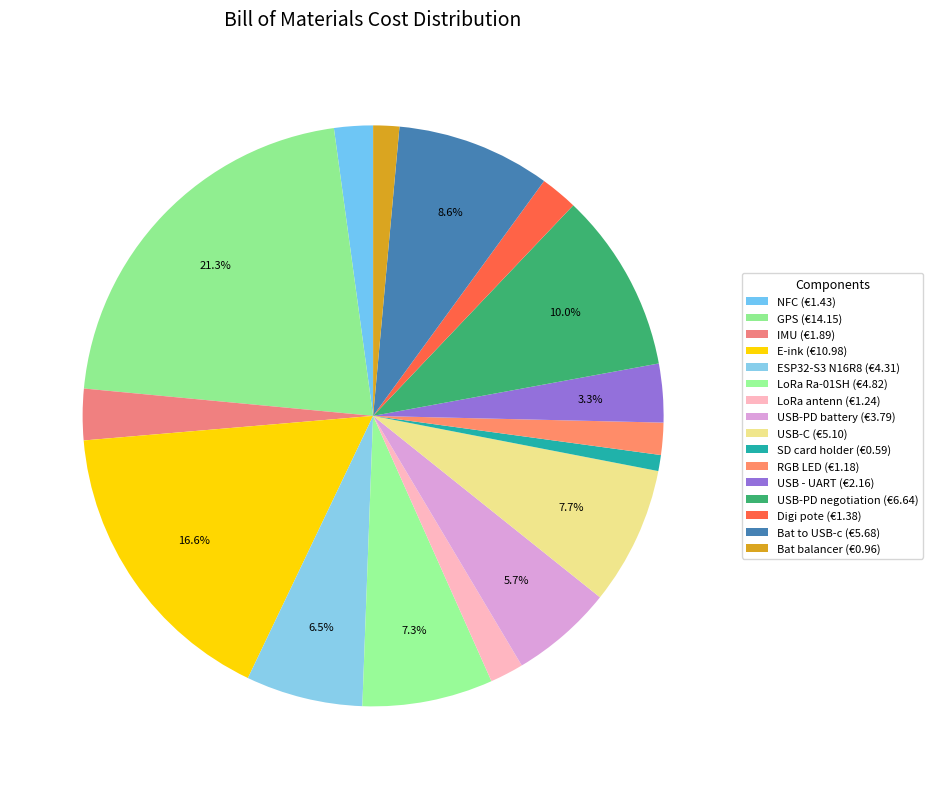

How many slices are in this pie chart?

16